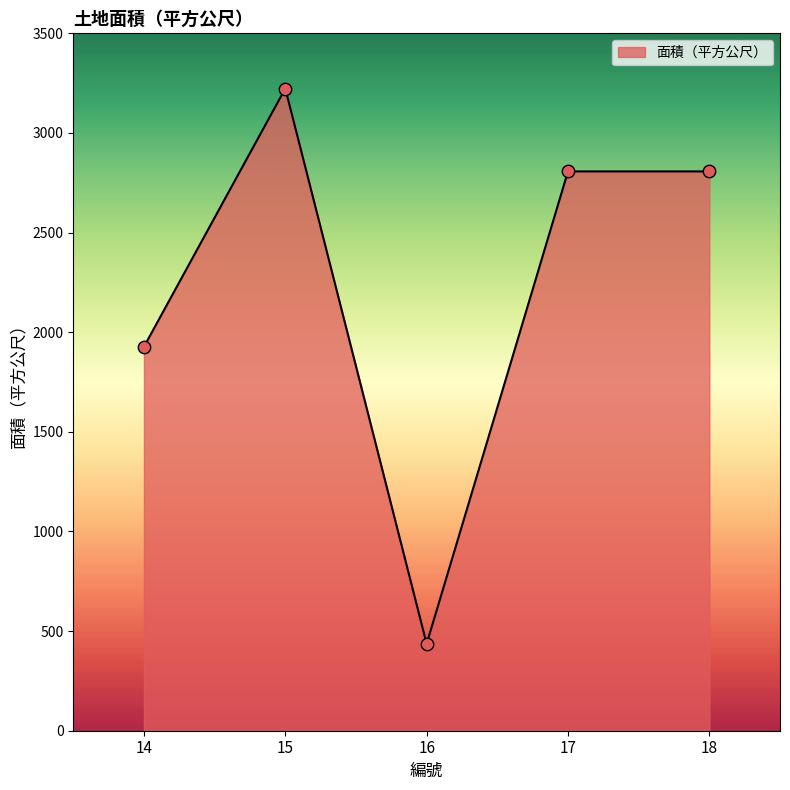

Which has a higher value, 14 or 15?

15